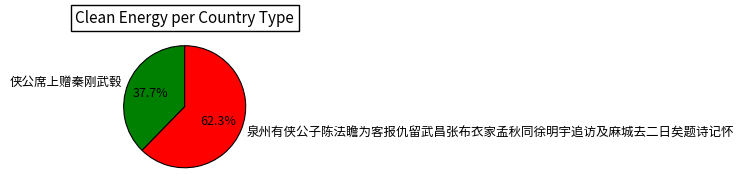

Which category has the smallest portion of the pie?

侠公席上赠秦刚武毂